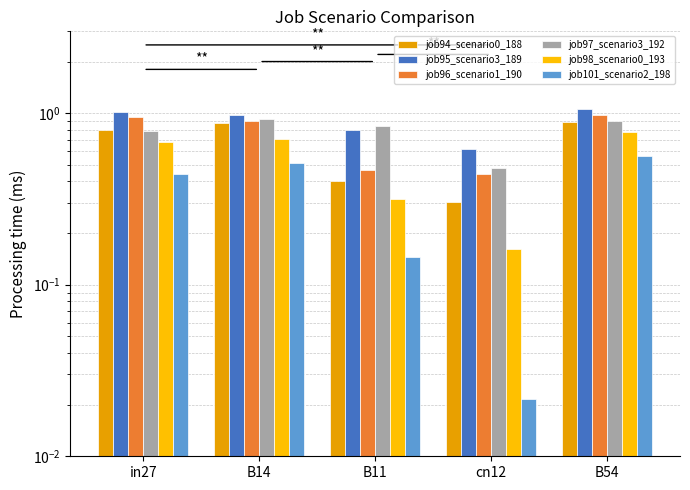

Does the chart contain stacked bars?

No